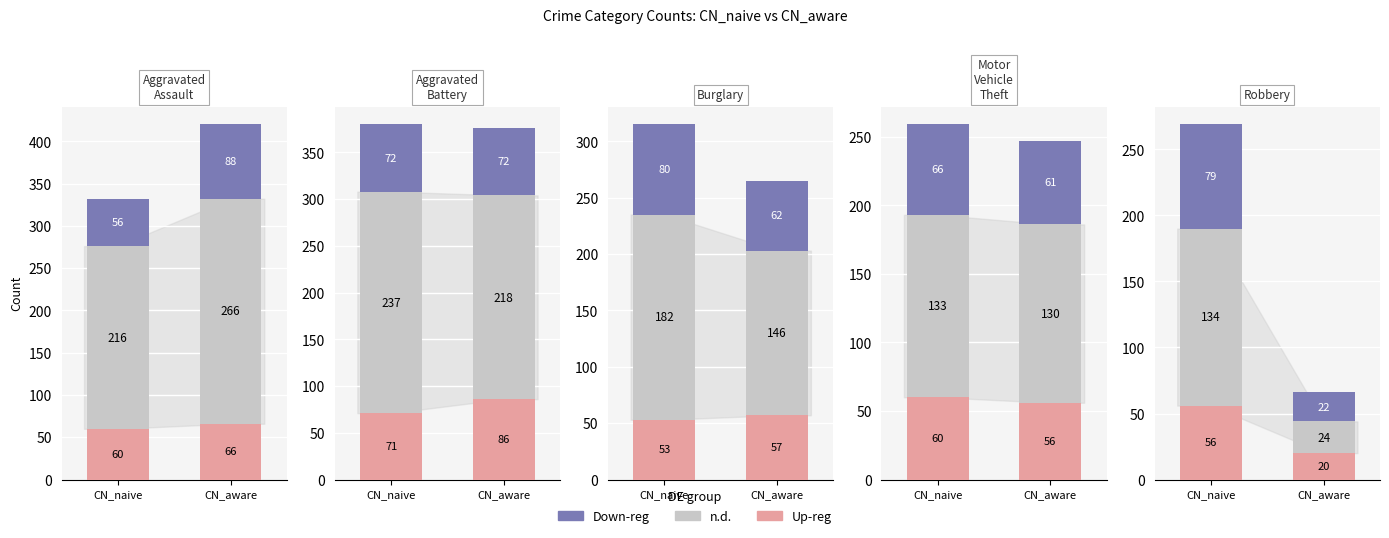

Rank the categories by Up-reg value from highest to lowest.

CN_naive, CN_aware